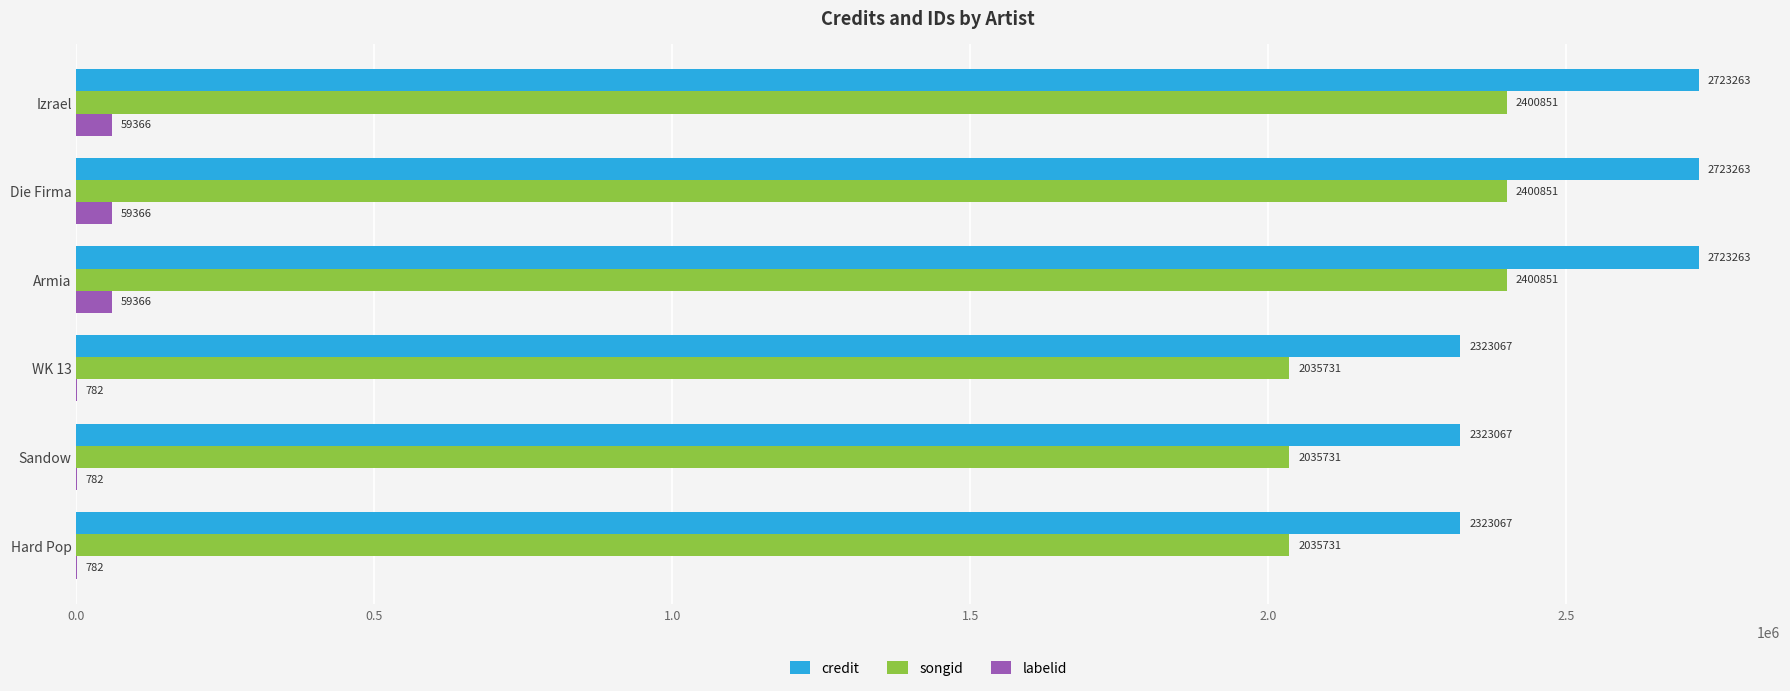

What is the sum of all credit values?

15138990